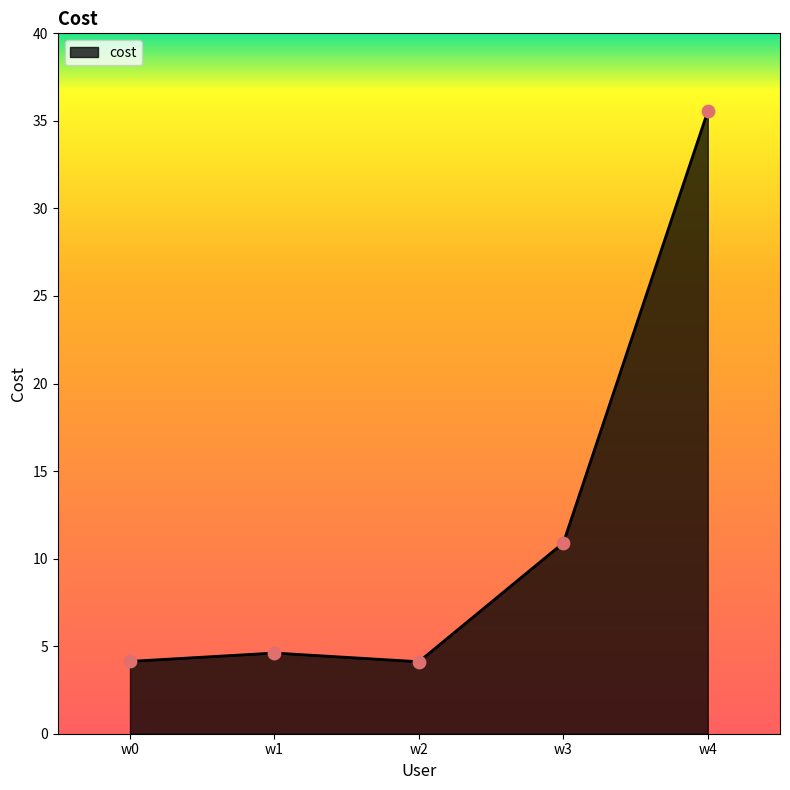

What is the change in value from w1 to w2?

-0.5